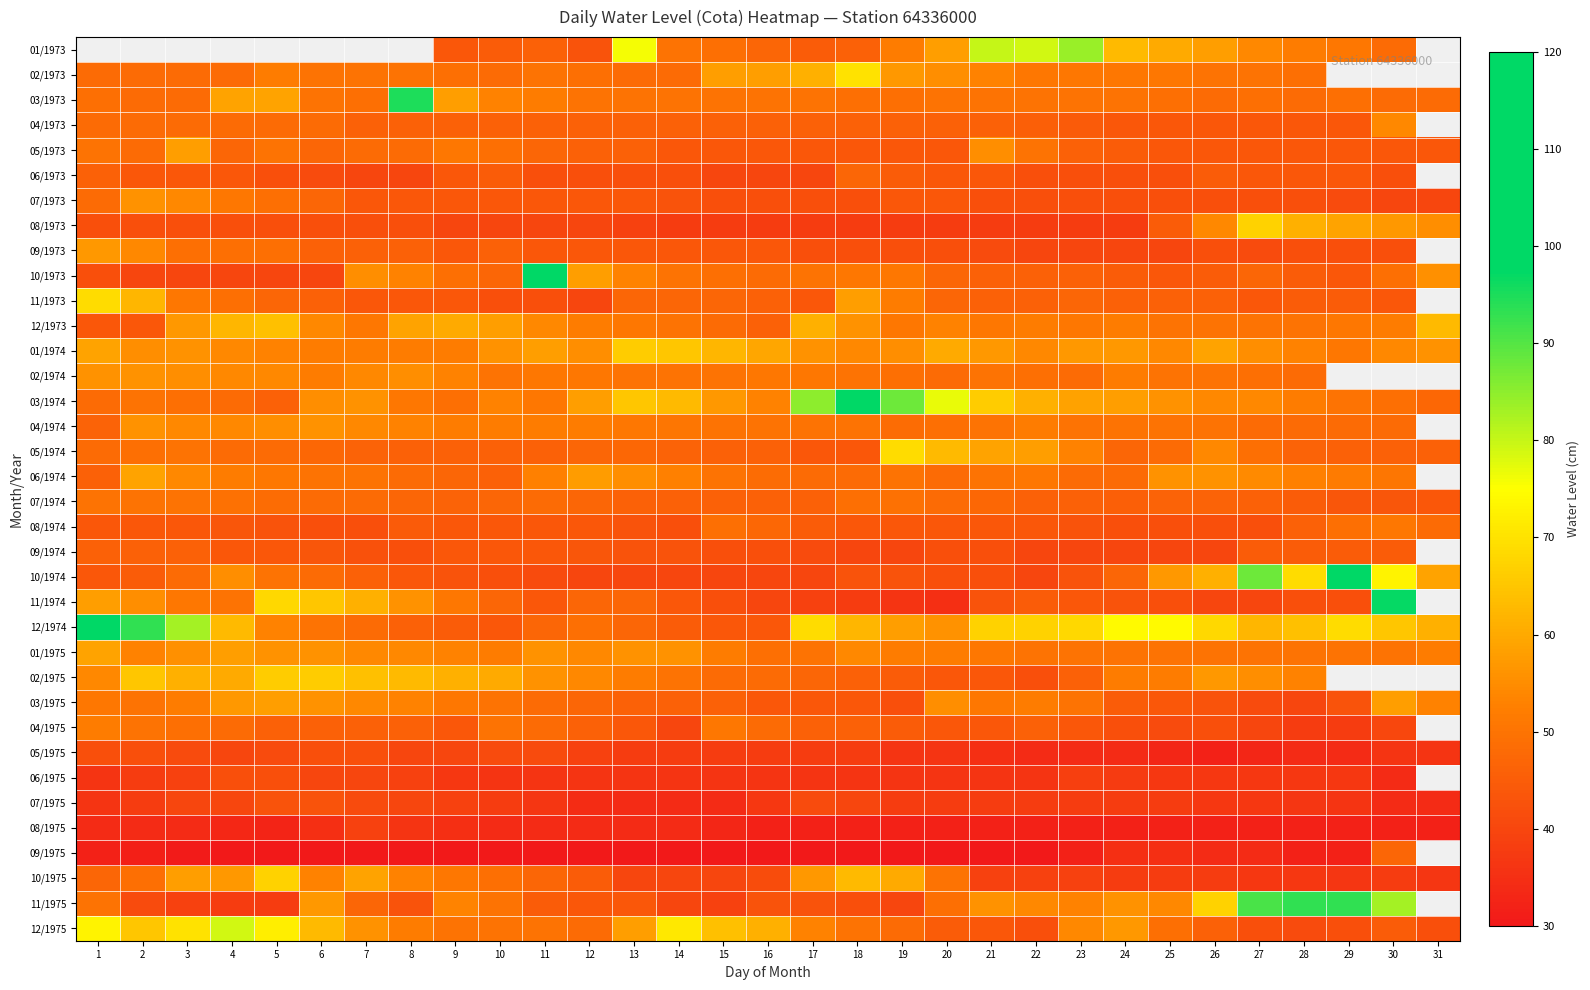

Rank the categories by 03/1974 value from lowest to highest.

5, 31, 1, 4, 3, 9, 30, 2, 29, 8, 11, 28, 10, 16, 26, 27, 6, 7, 25, 15, 12, 24, 23, 22, 14, 13, 21, 20, 17, 19, 18